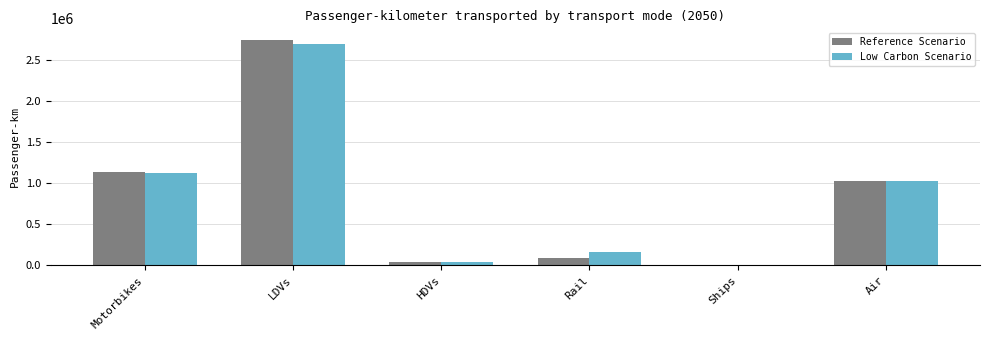

What is the sum of the Reference Scenario values at Rail and Air?

1113317.0